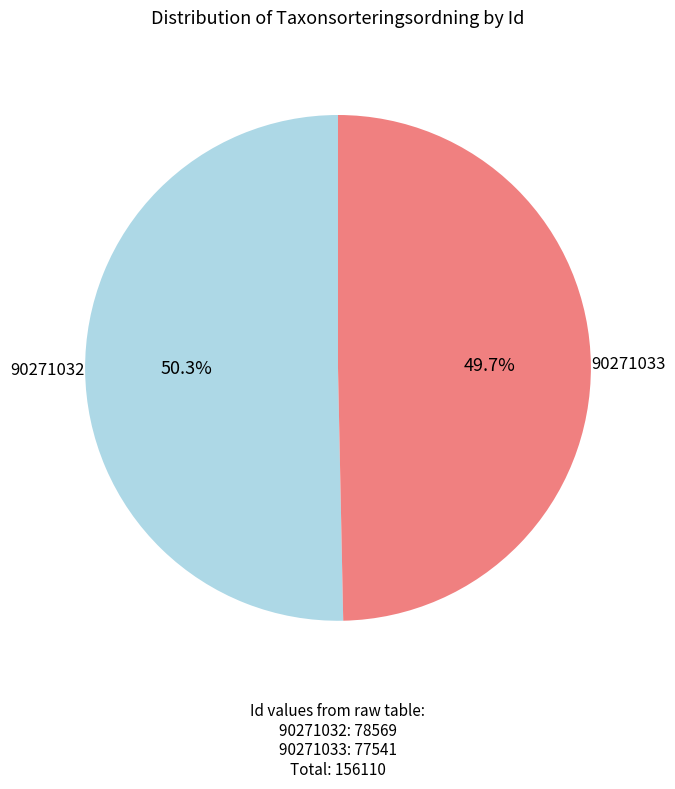

What percentage do 90271033 and 90271032 together represent?

100.0%